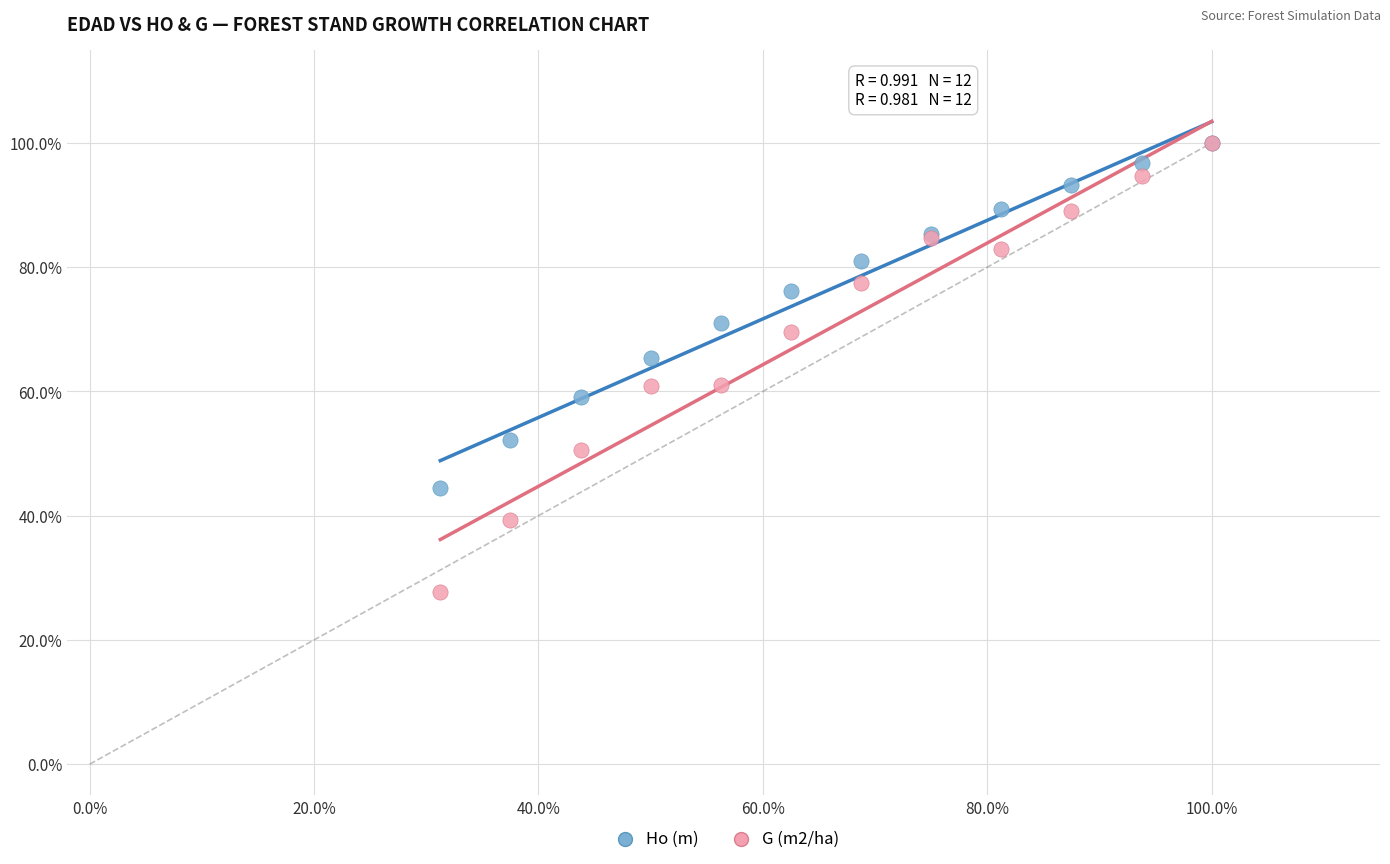

Which series has the largest Y range (max minus min)?

G (m2/ha)